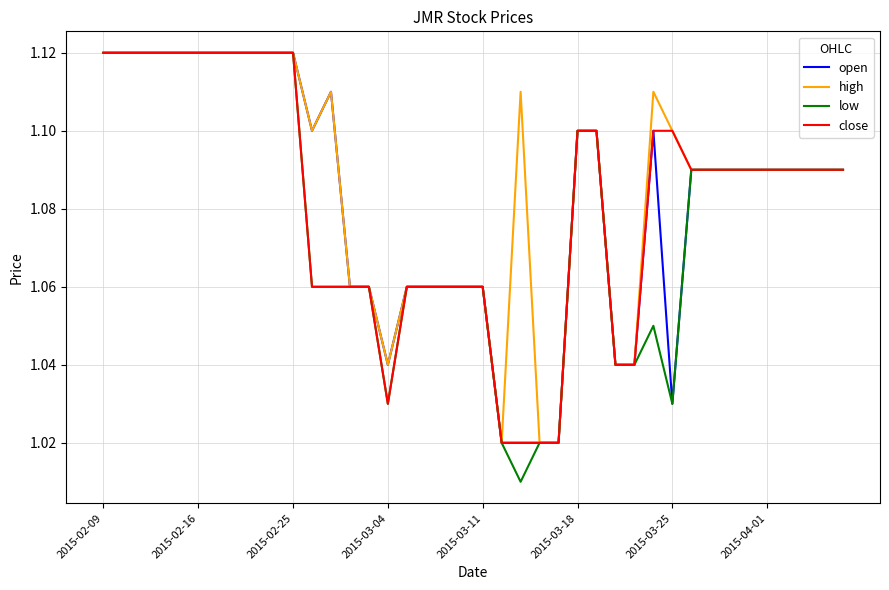

Which series has the widest spread of values?

low